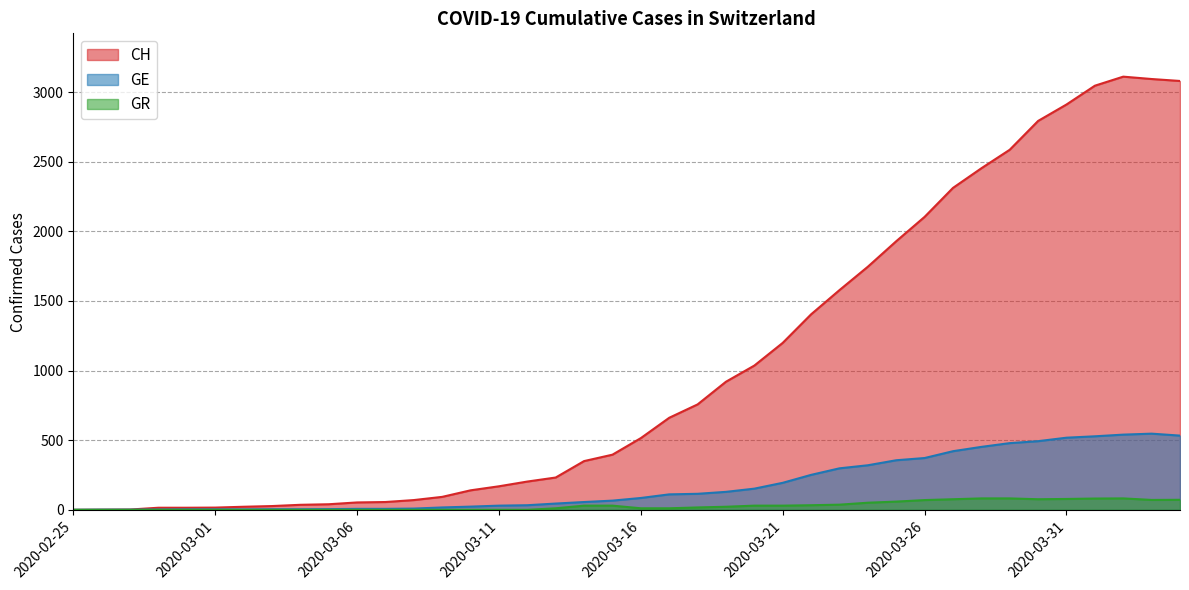

Is it true that GE equals 5 at 2020-03-05?

True